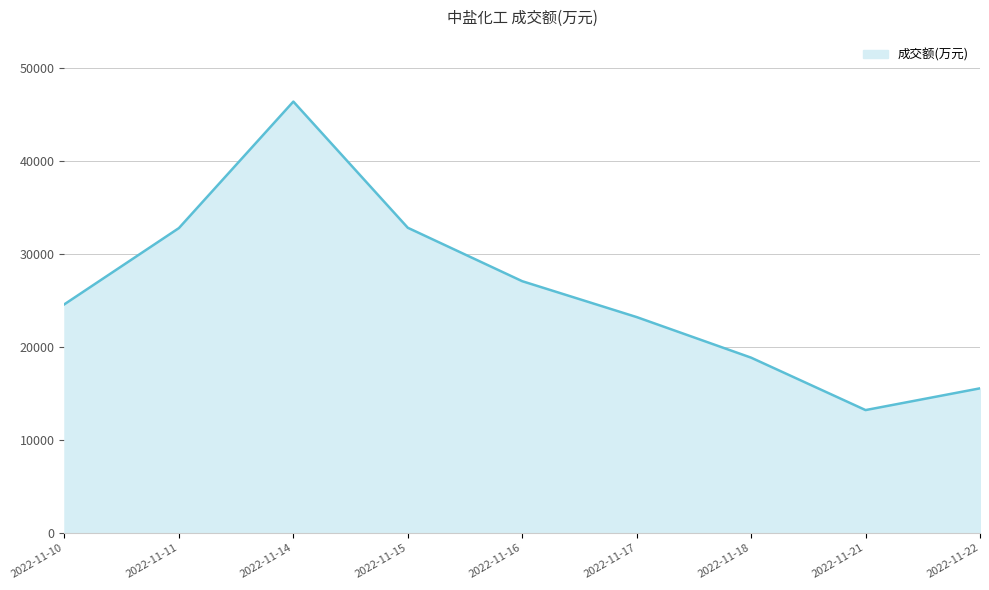

What is the maximum value shown in the chart?

46387